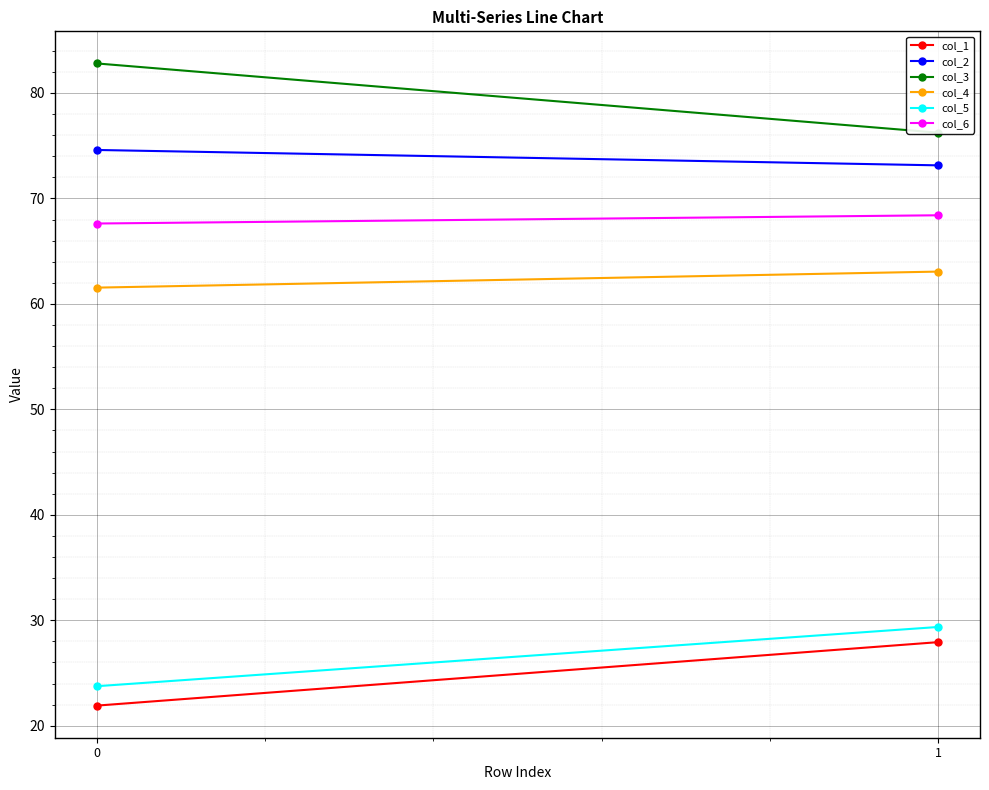

Is the value of col_6 at 0 greater than the value of col_4 at 1?

Yes